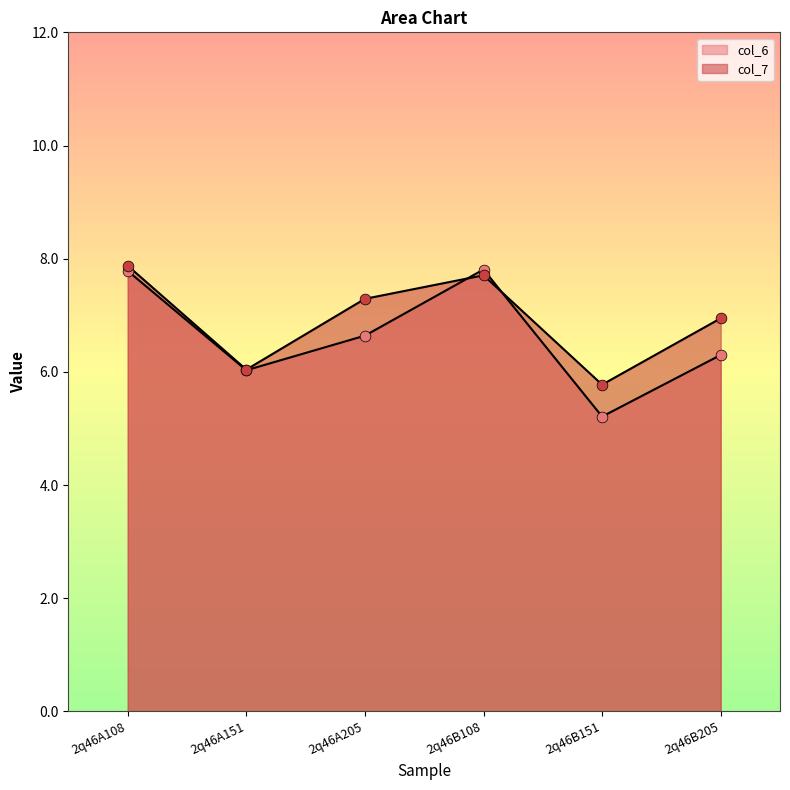

At how many categories does at least one series exceed 7?

3